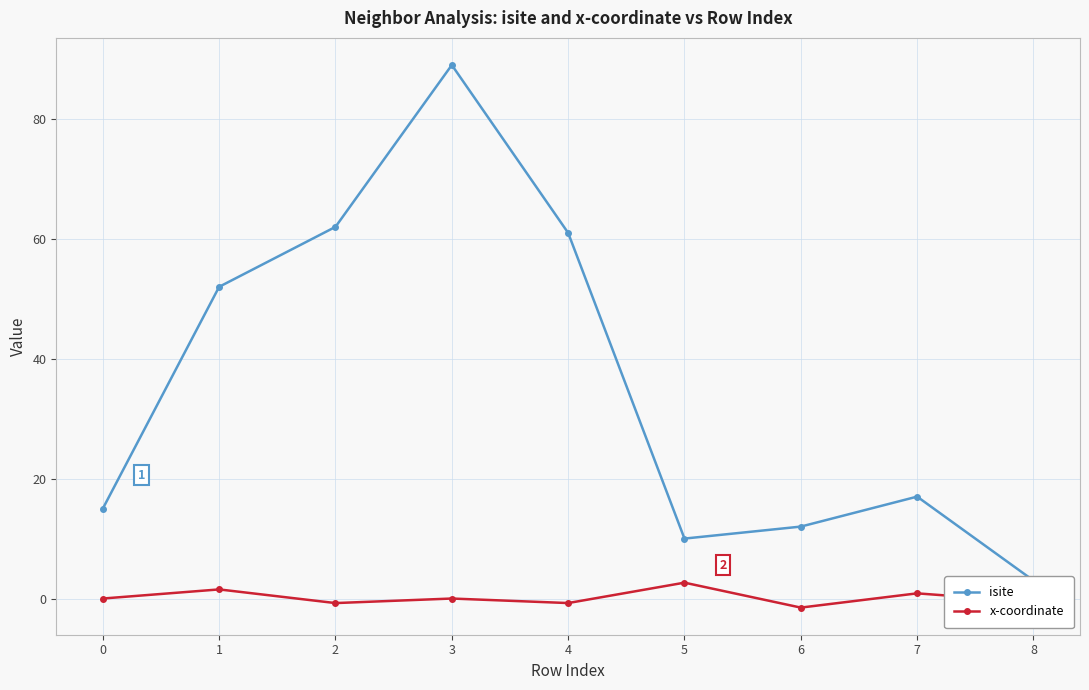

What is the difference between the second highest and minimum values in the isite series?

59.0